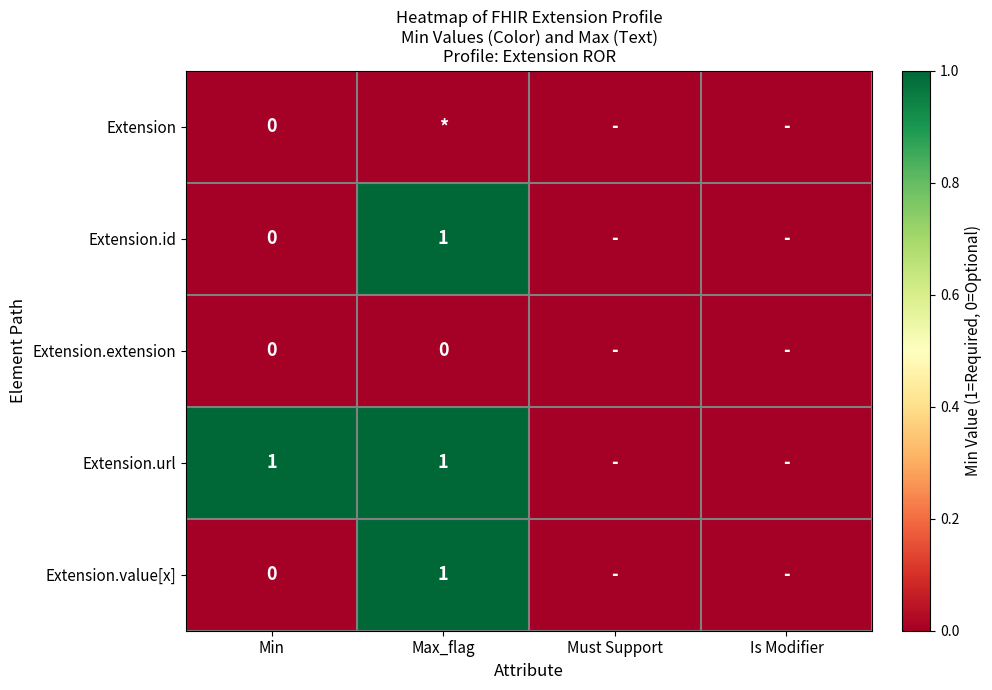

The value of Extension.url at Max_flag is 2. True or false?

False